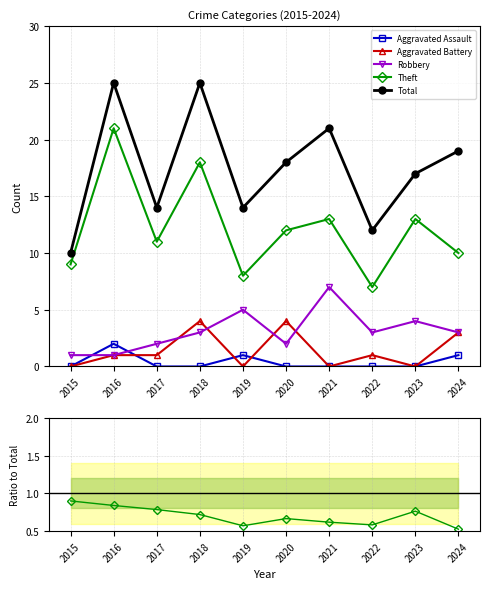

At which category does Aggravated Battery reach its first local valley?

2019